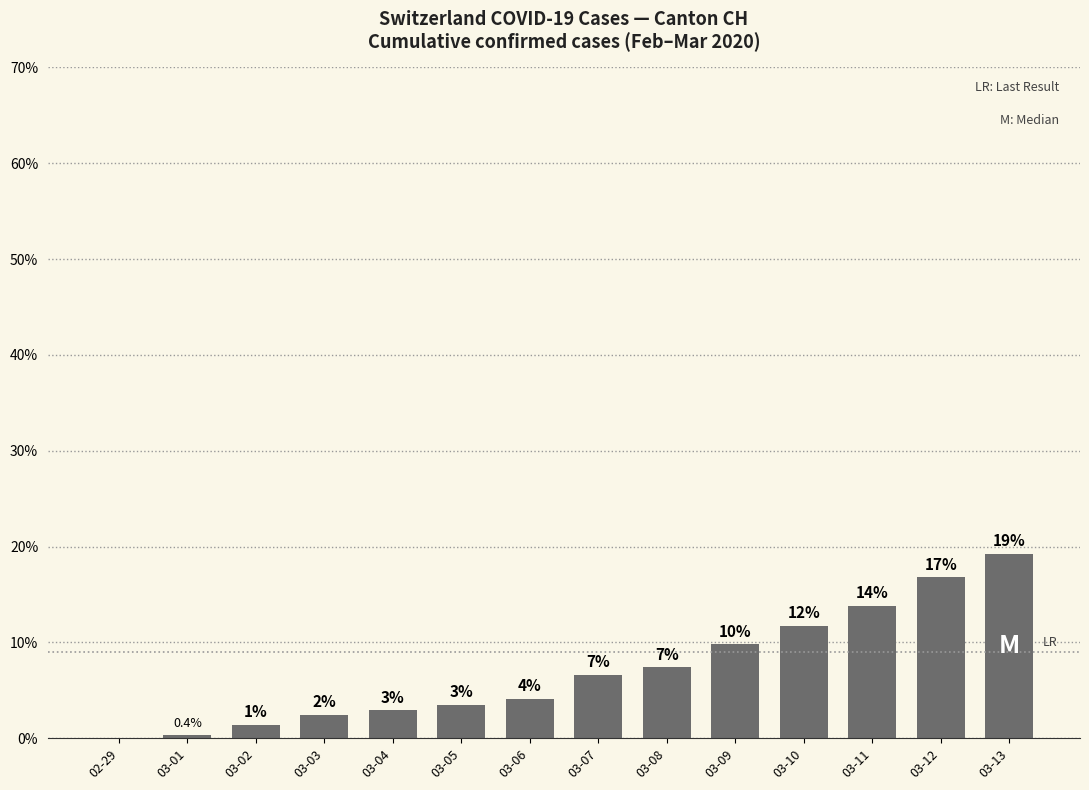

What is the greatest value displayed?

19.2